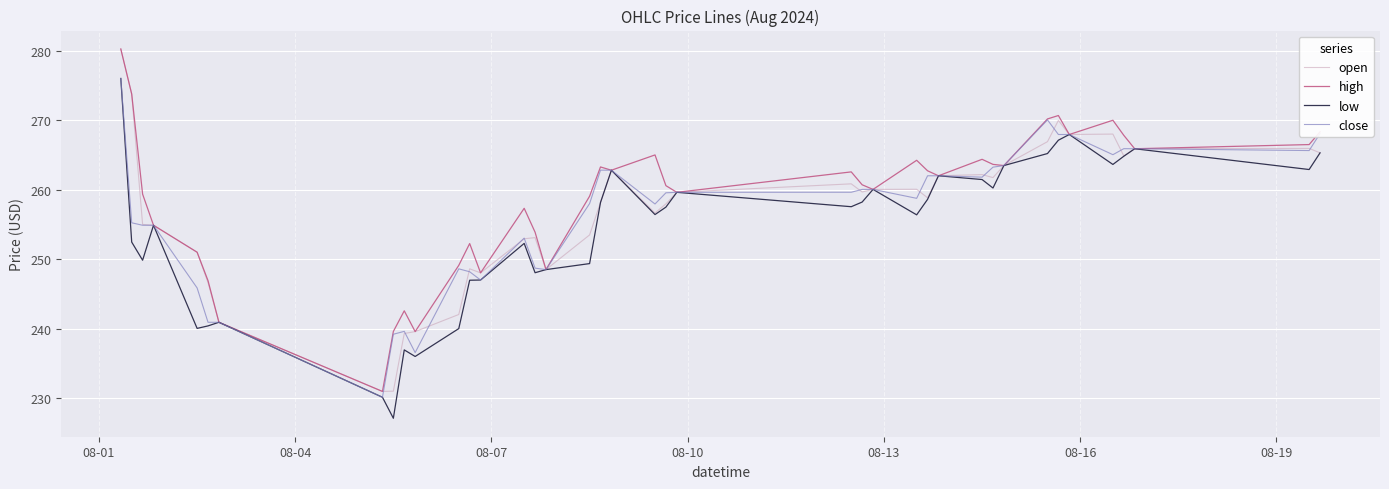

What is the greatest value displayed?

280.2